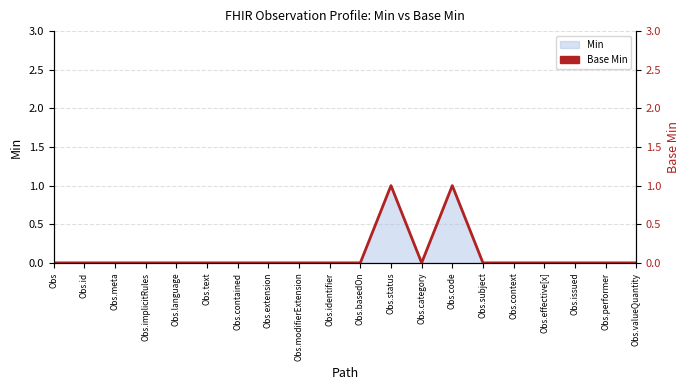

Which has a higher value, Obs.issued or Obs.meta?

Obs.issued